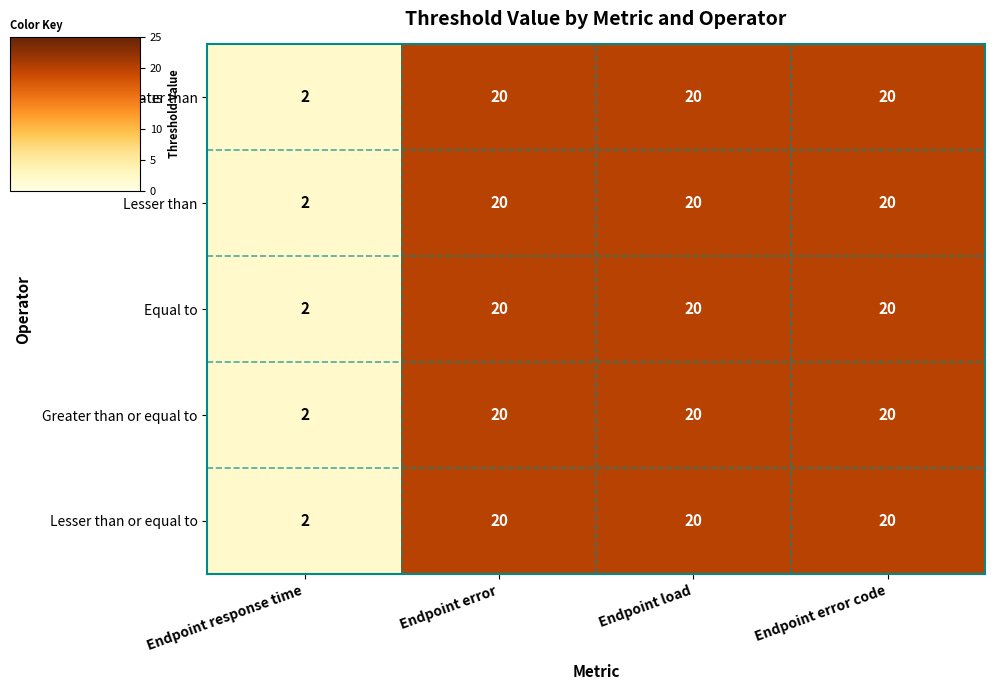

The Equal to series shows 31 at Endpoint error. True or false?

False